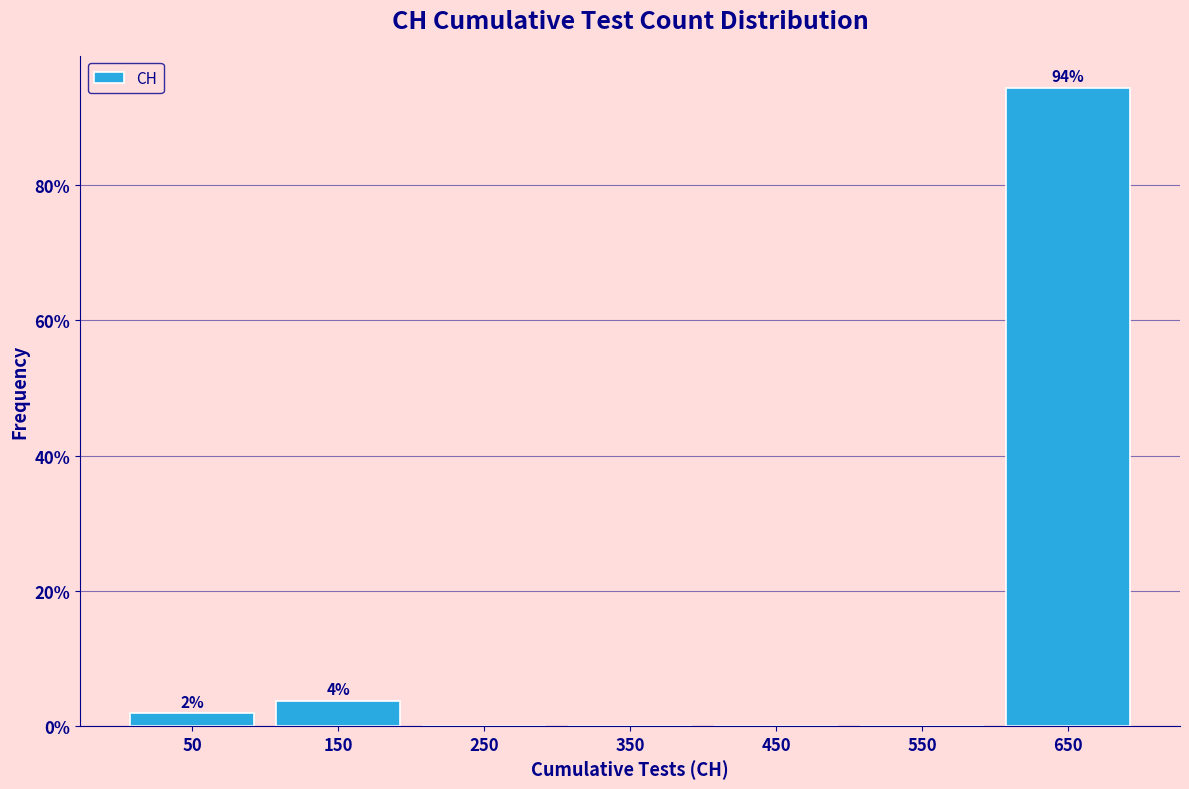

Over which range of the x-axis is the bar tallest?

600 to 700